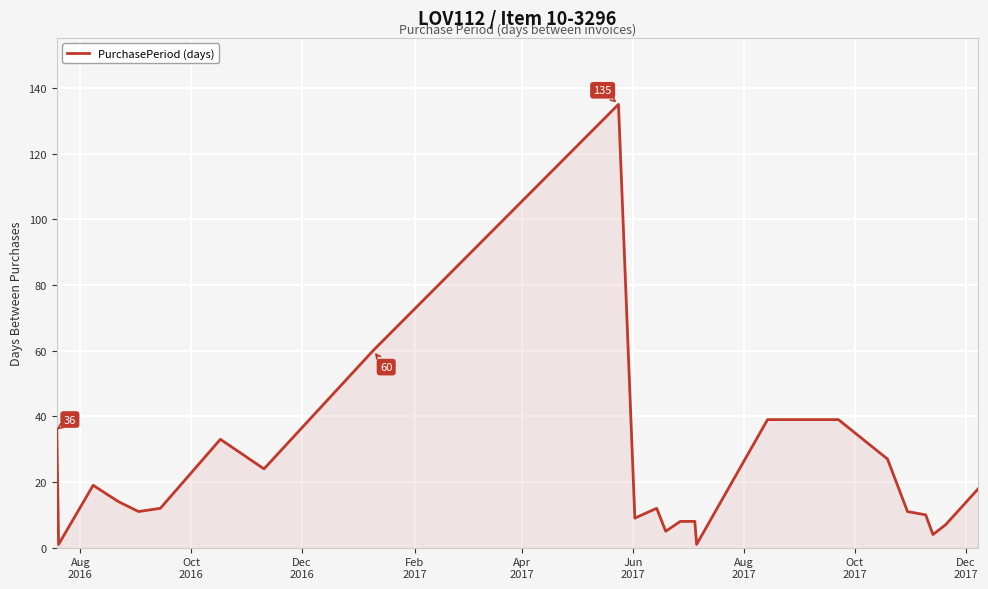

What is the maximum value shown in the chart?

135